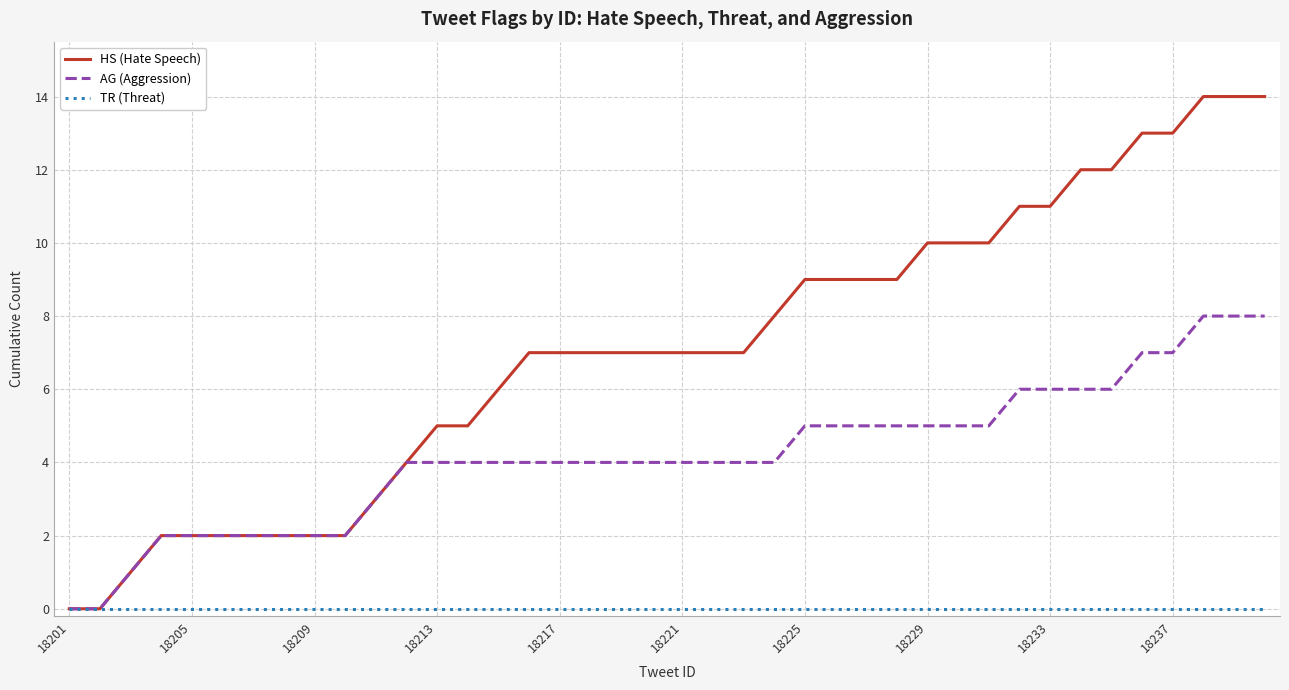

What are all the series names shown in the legend?

HS (Hate Speech), AG (Aggression), TR (Threat)